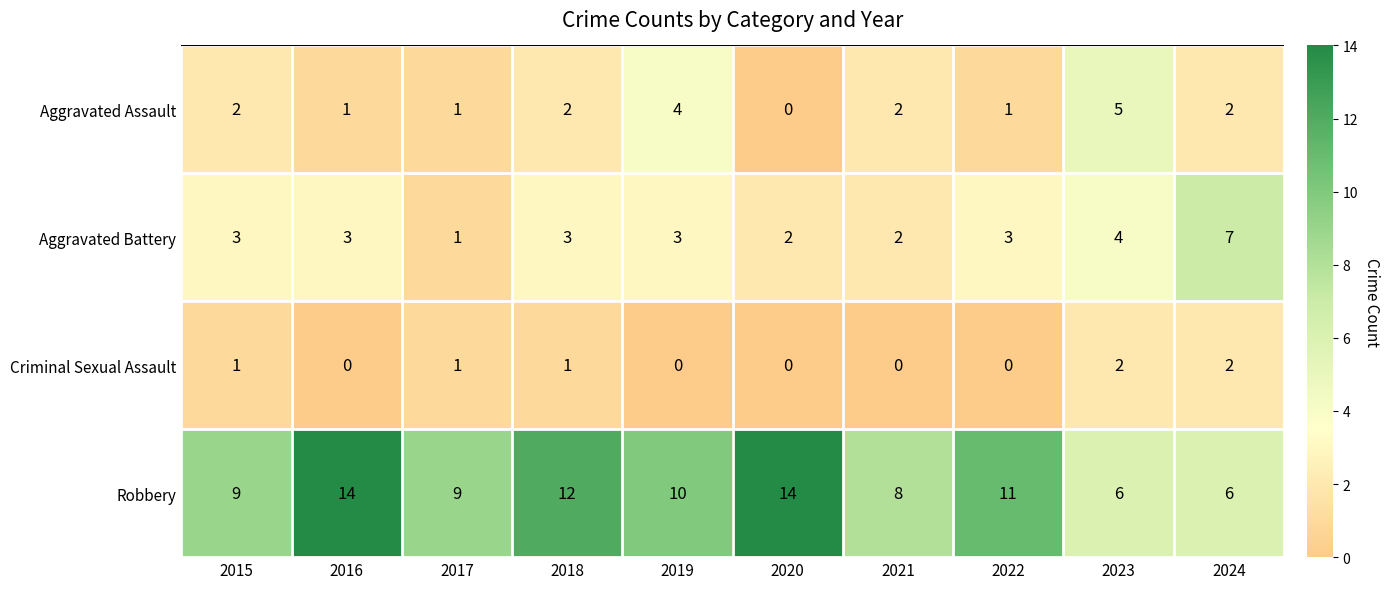

True or false: Aggravated Battery has a value of 5 at 2016.

False